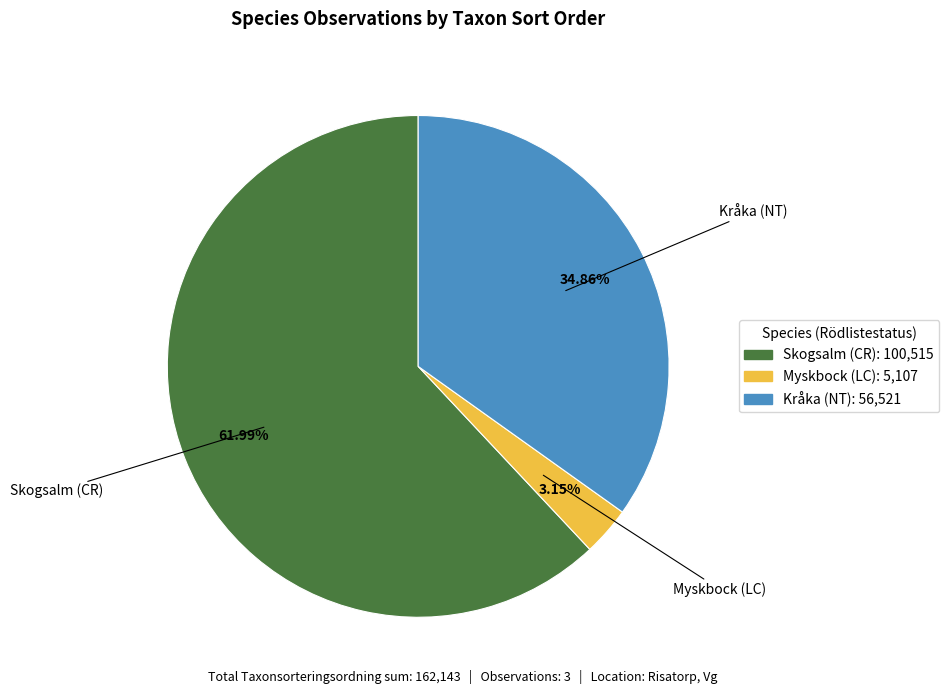

To the nearest percent, what portion does Kråka (NT) represent?

35%